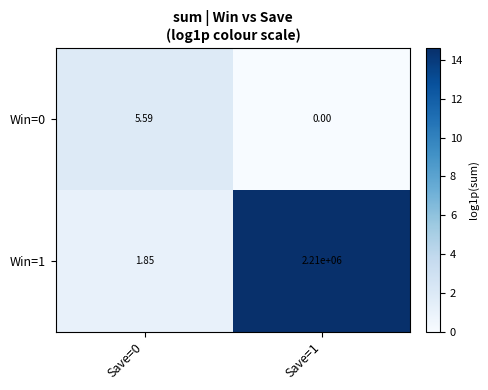

List the series in order of their peak value, highest first.

Win=1, Win=0